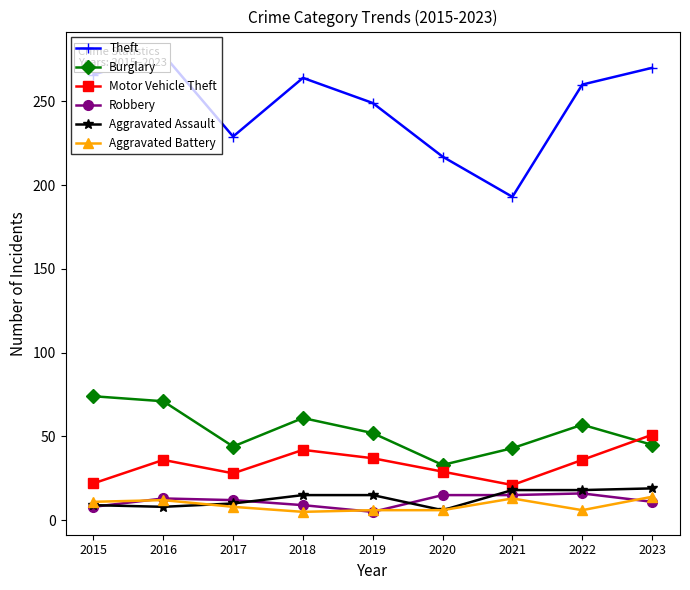

What is the smallest value displayed?

5